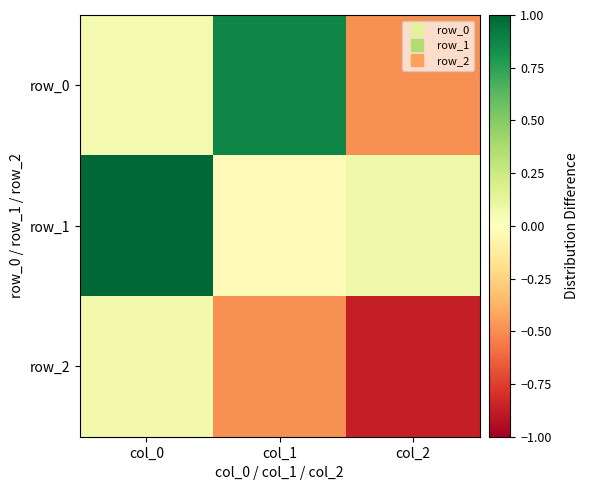

What is the difference between the maximum and second lowest values in the row_1 series?

0.9